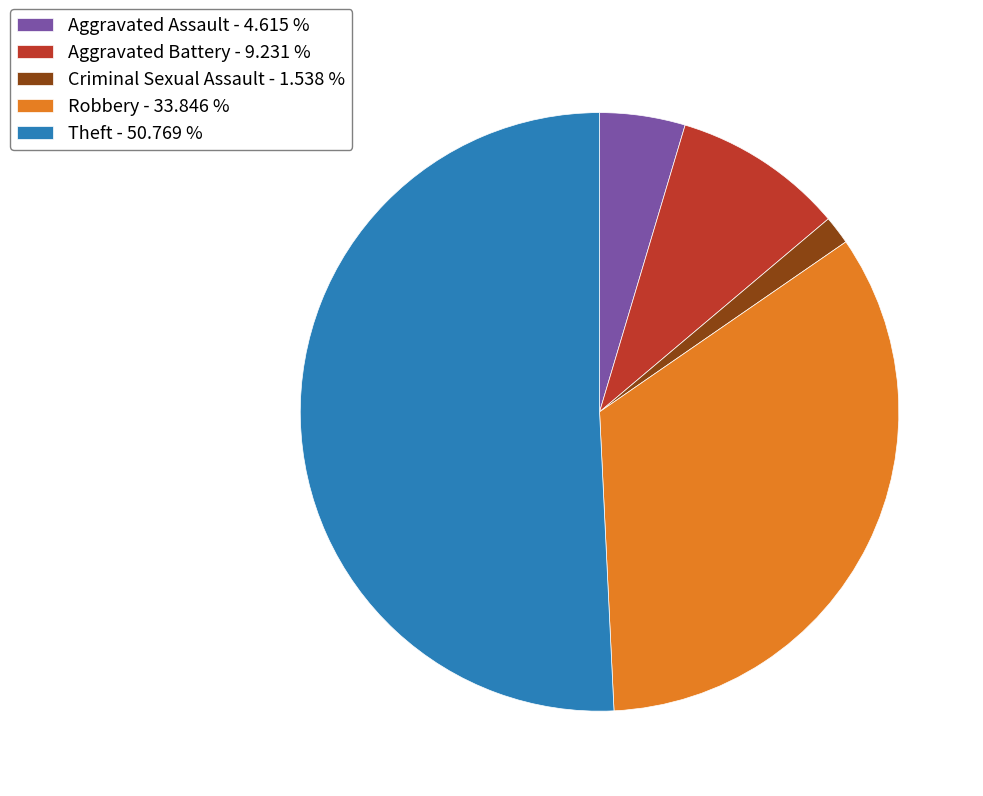

Is the sum of Criminal Sexual Assault - 1.538 % and Theft - 50.769 % greater than half?

Yes